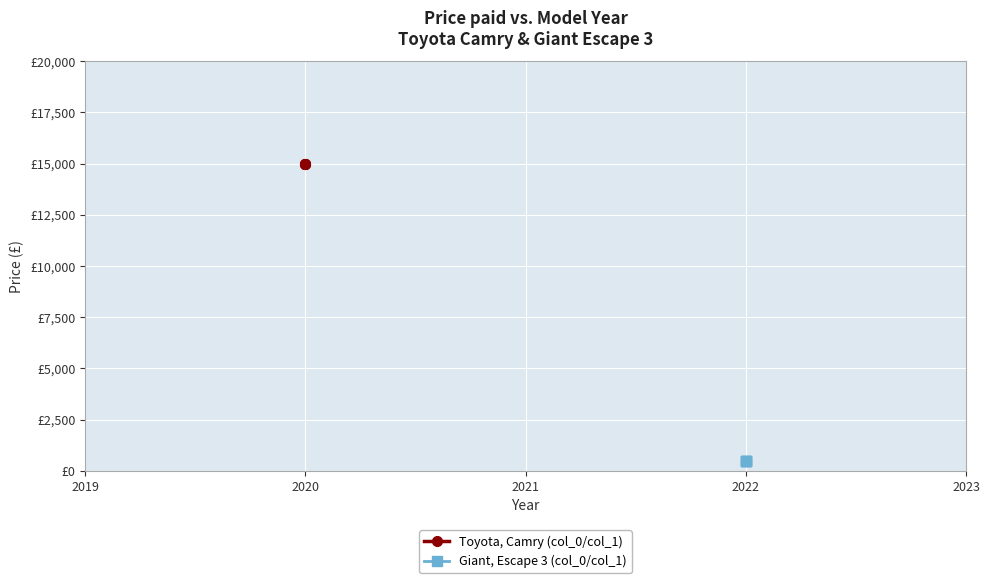

True or false: Giant, Escape 3 (col_0/col_1) and Toyota, Camry (col_0/col_1) intersect in this chart.

False